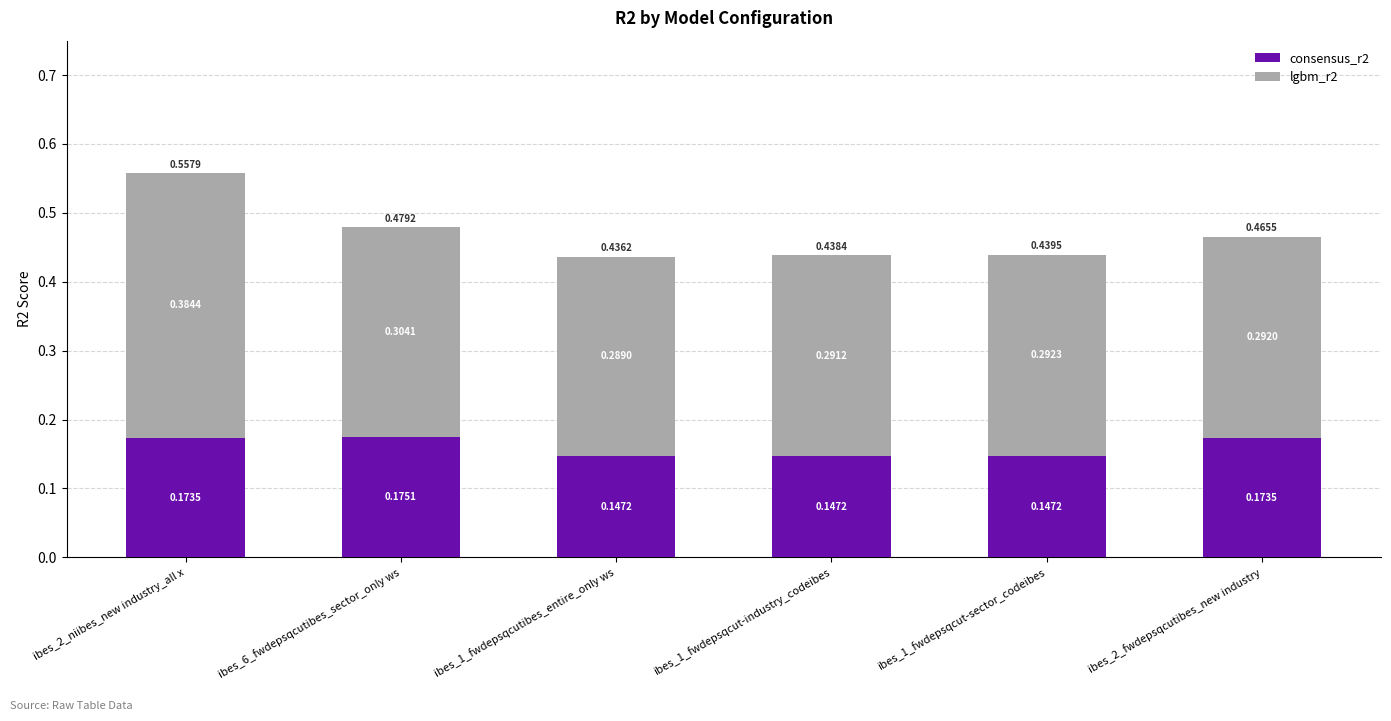

At which category is the sum across all series the highest?

ibes_2_niibes_new industry_all x